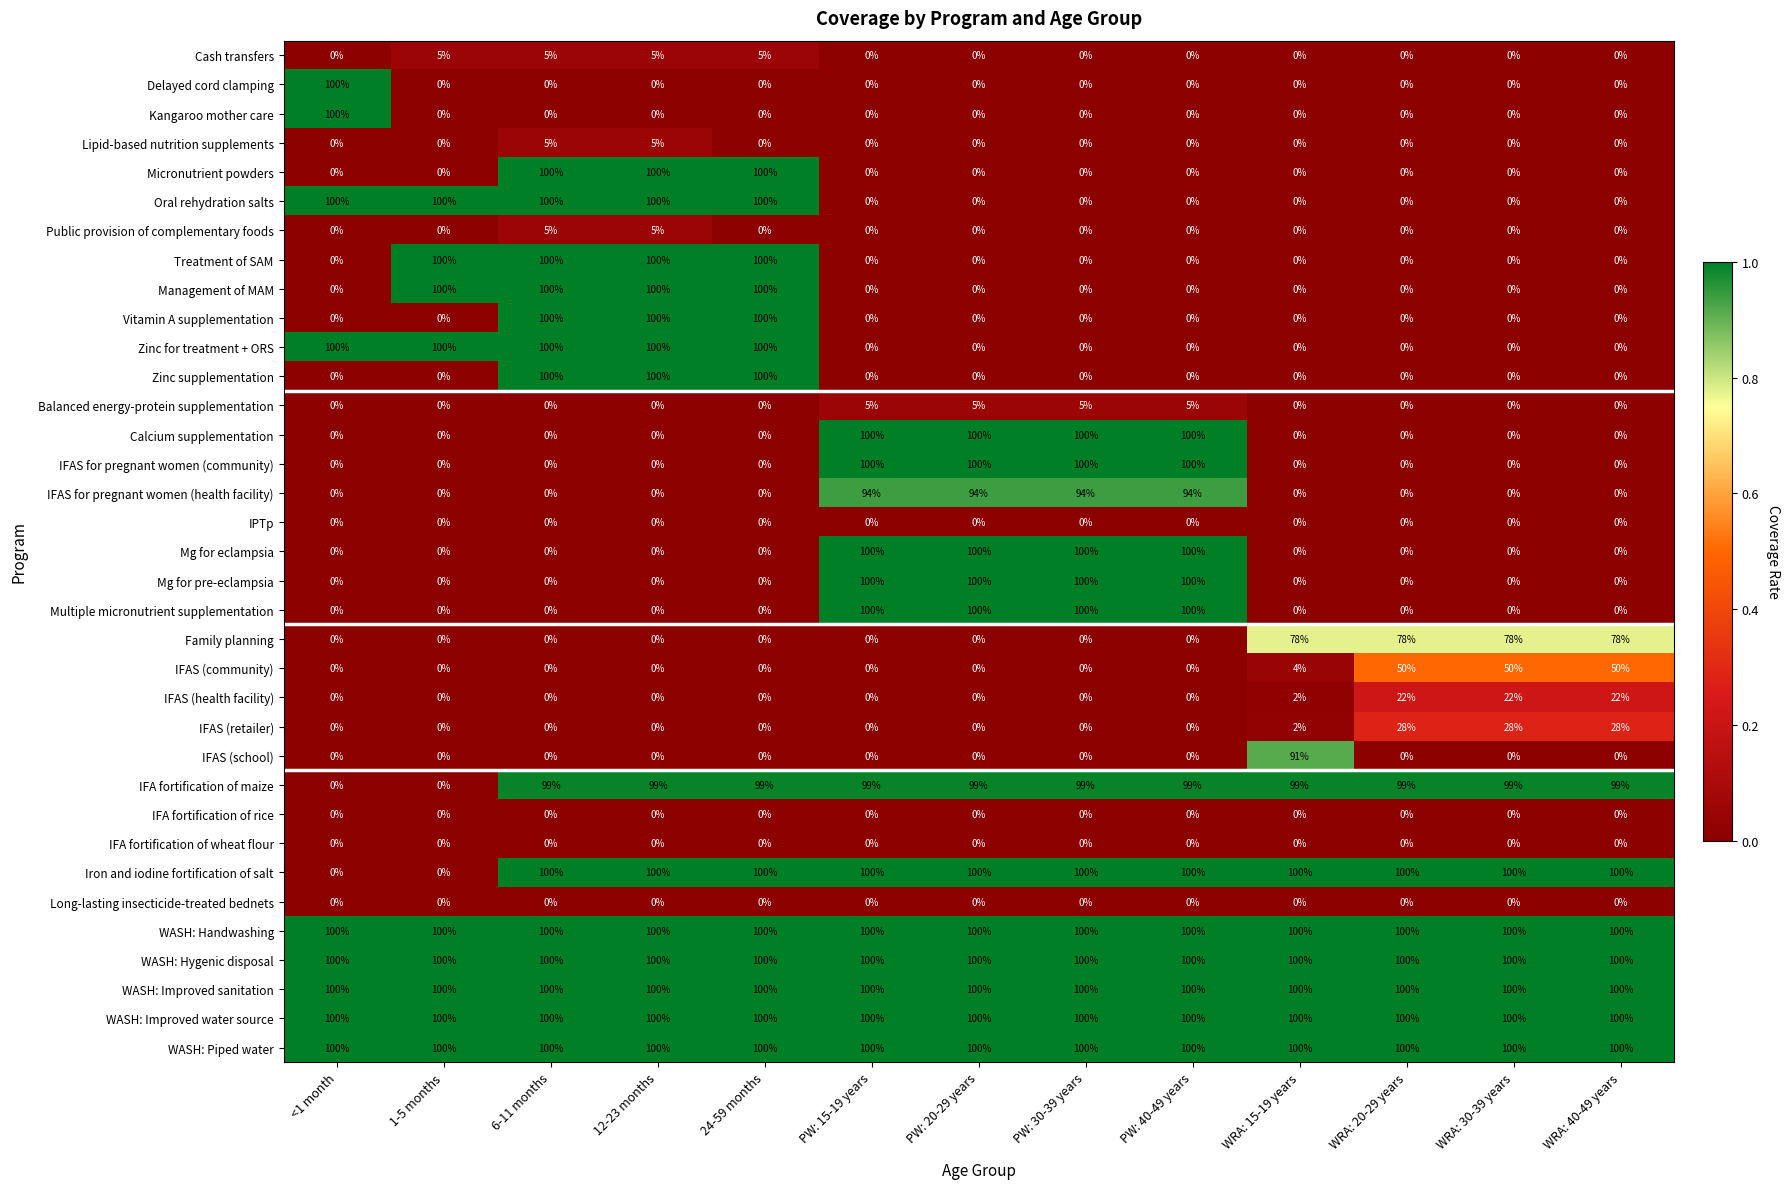

What is the difference between the highest and lowest values at PW: 20-29 years?

100